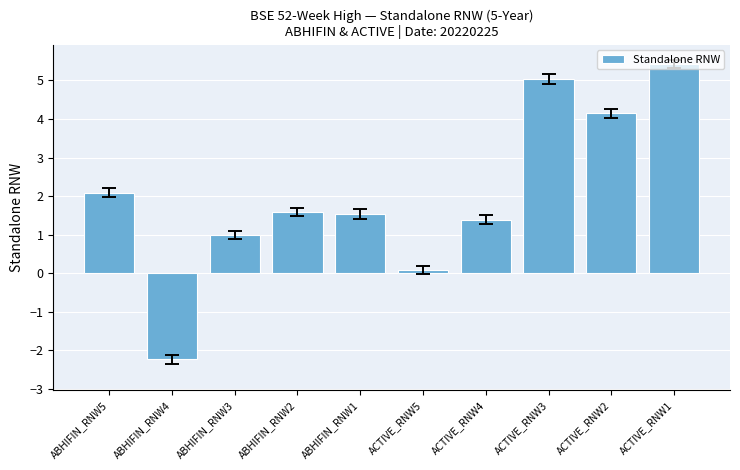

At which category does the chart reach its minimum across all series?

ABHIFIN_RNW4